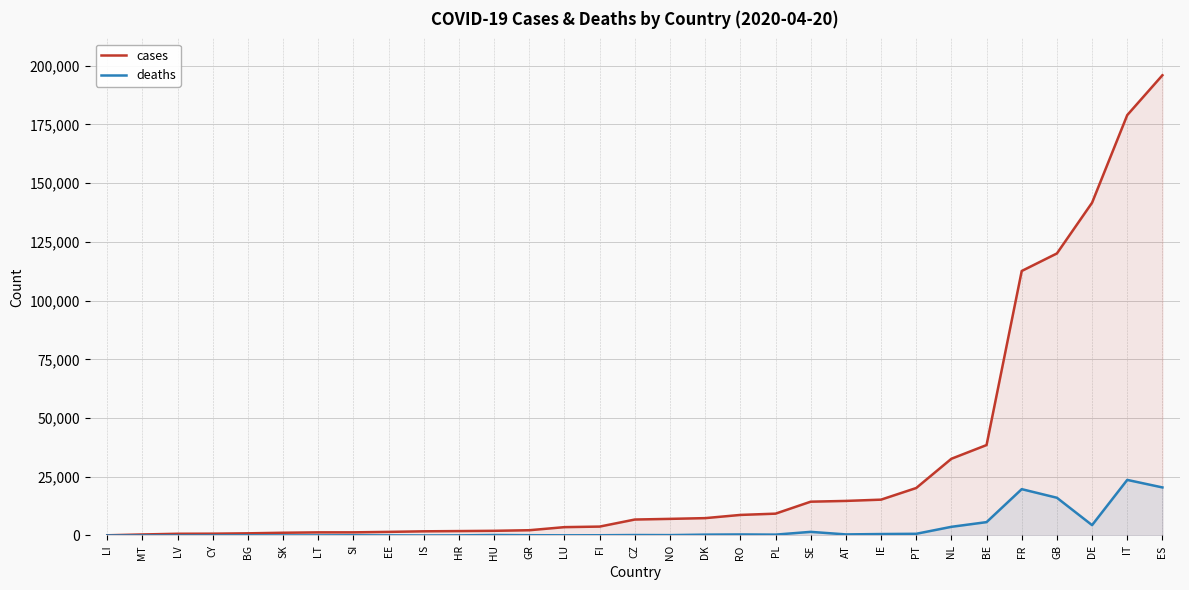

In deaths, how many points are lower than both neighbors (excluding endpoints)?

7